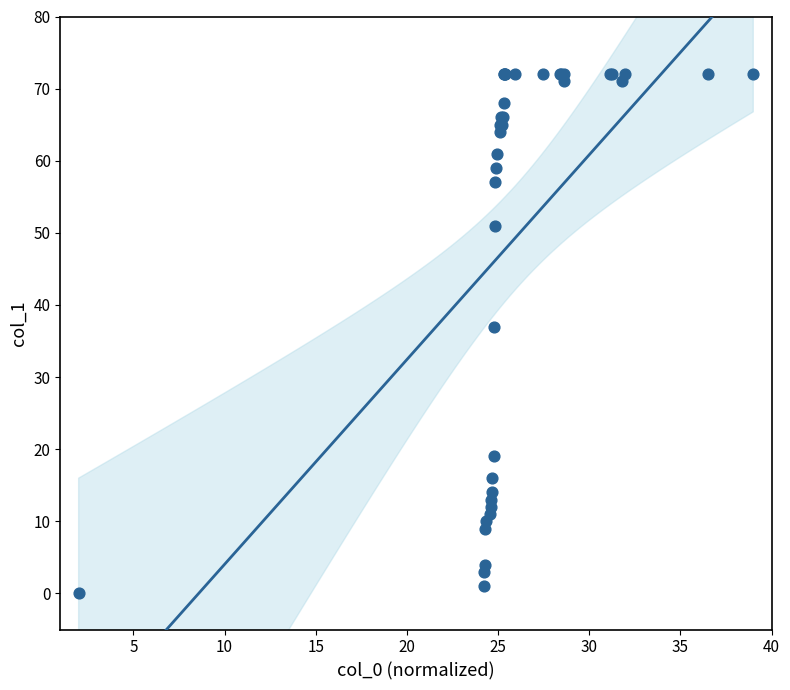

What Y value in the scatter plot is closest to 36?

37